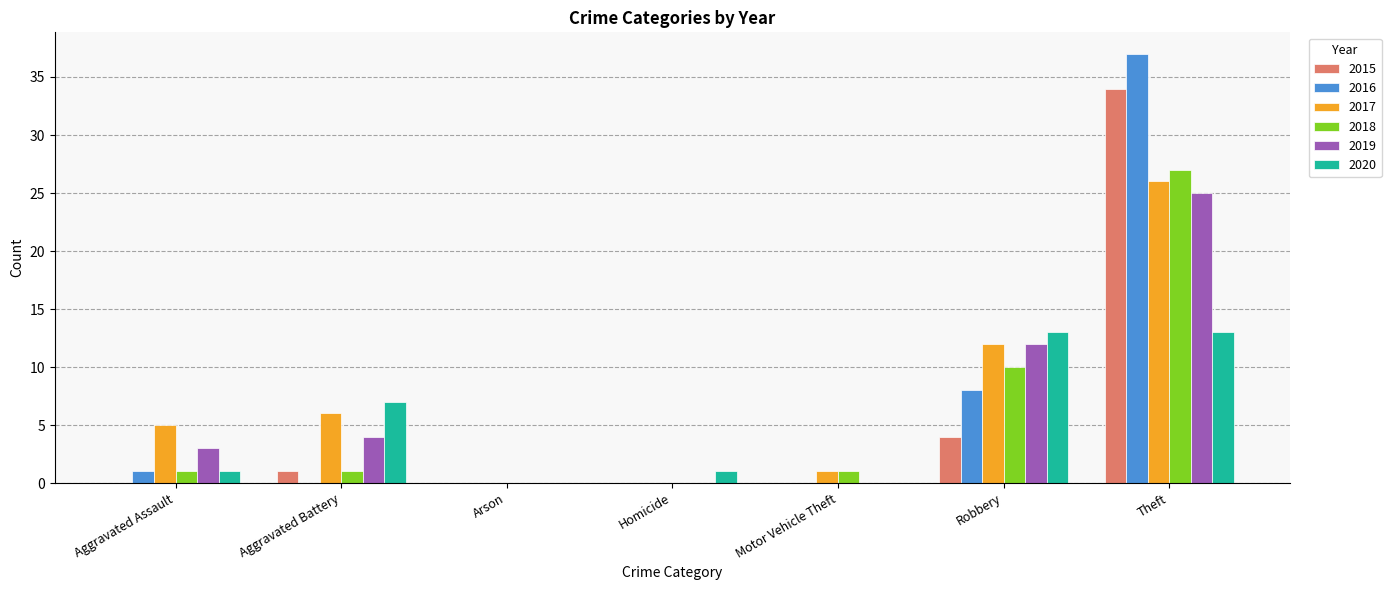

What is the maximum value shown in the chart?

37